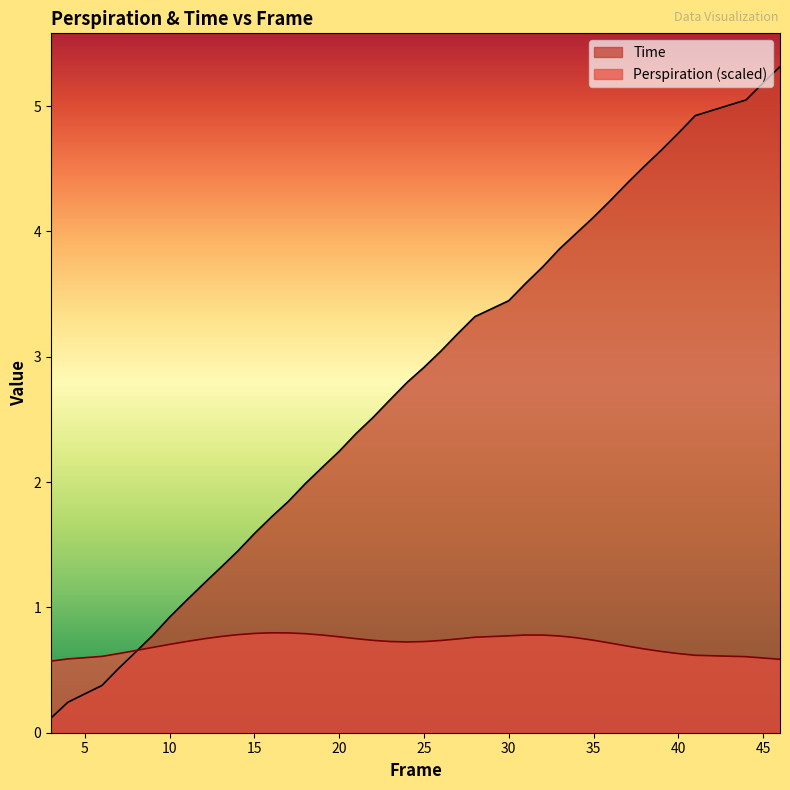

Is it true that Perspiration equals 1.1 at 44?

False